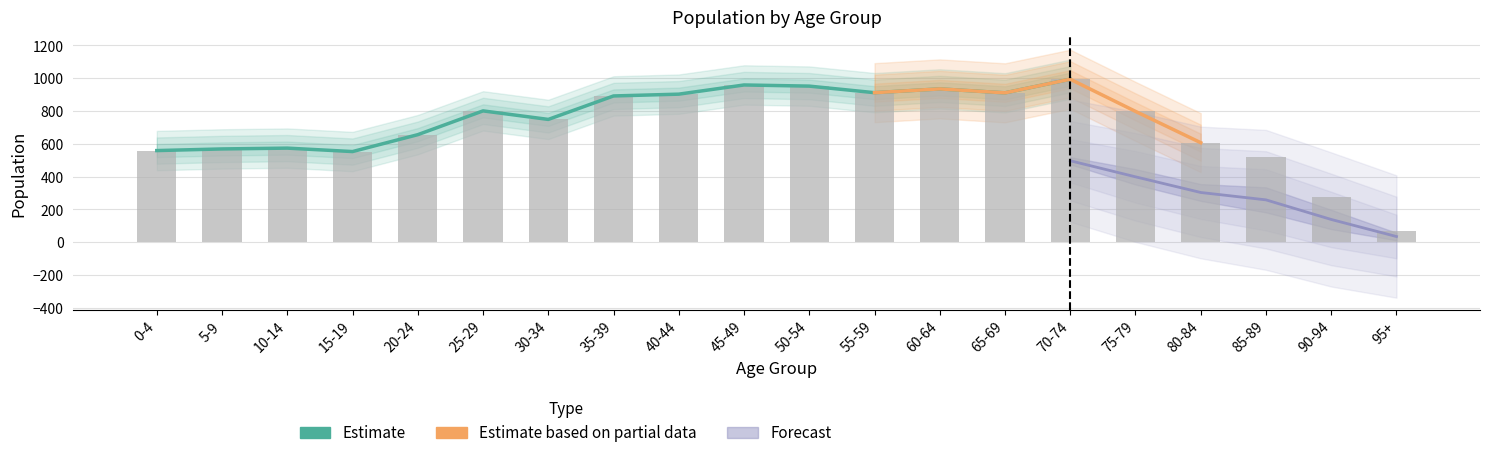

At which category does the chart reach its peak across all series?

70-74